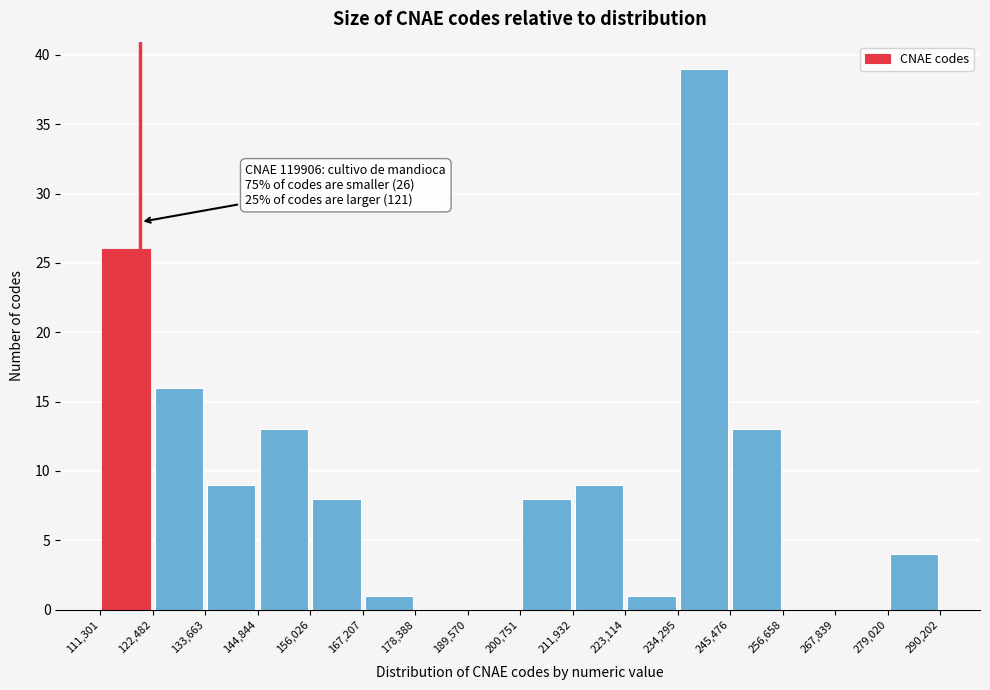

Which range on the x-axis has the tallest bar?

234,295 to 245,476